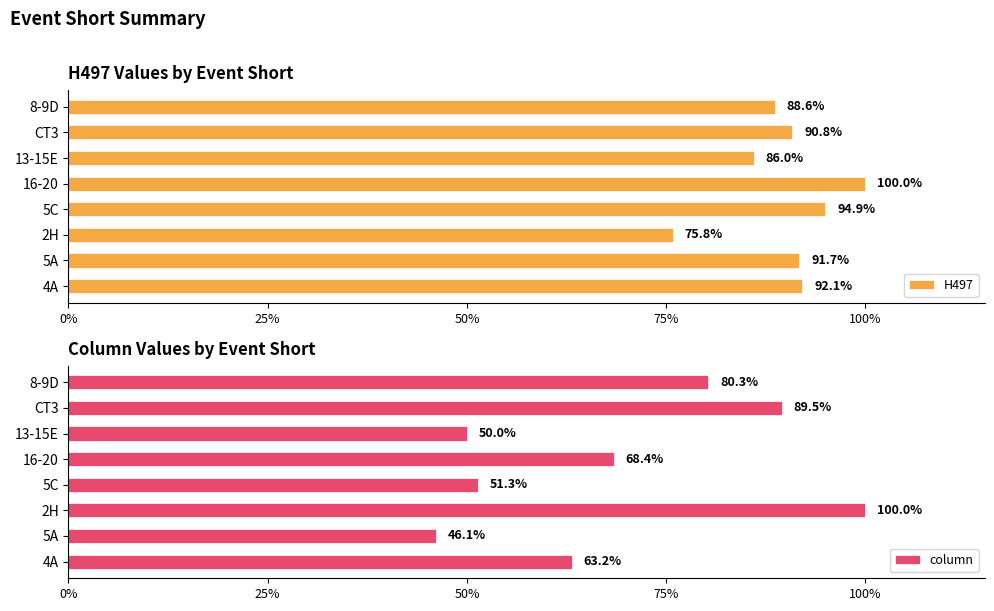

What is the difference between the second highest and minimum values in the column series?

43.4